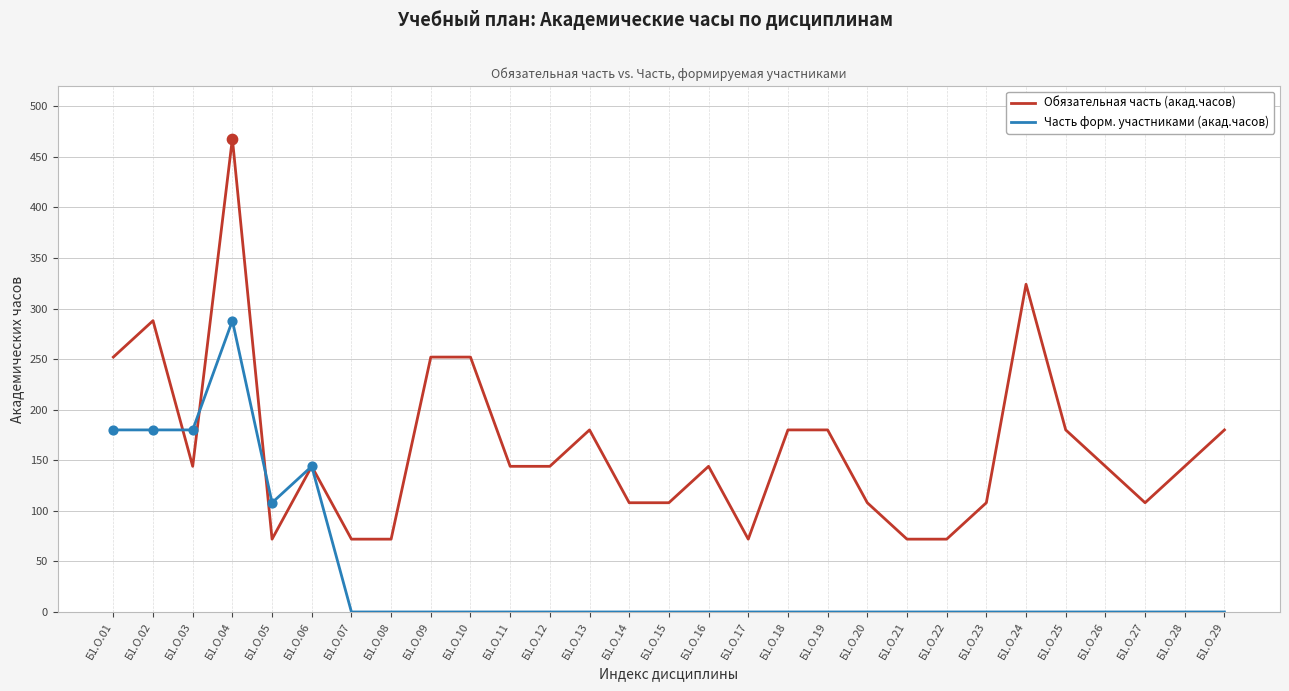

Which series has the largest range (max minus min)?

Обязательная часть (акад.часов)